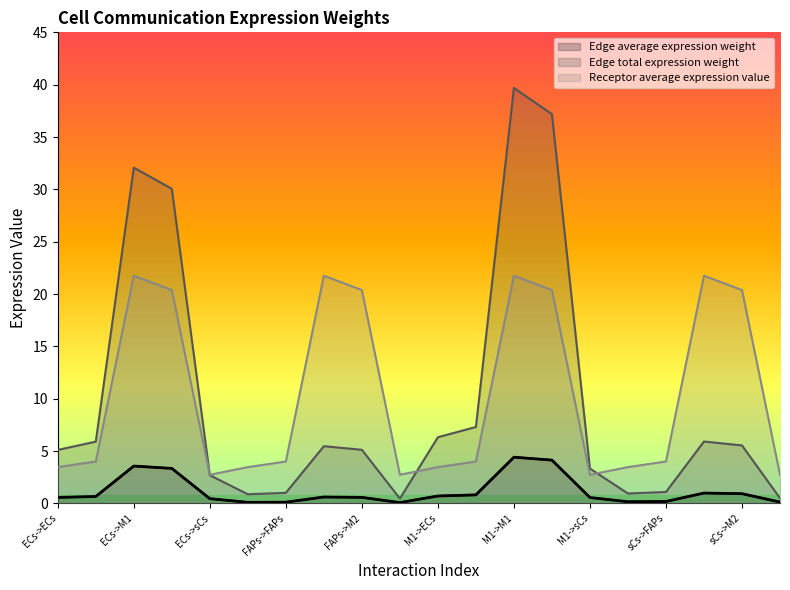

What is the difference between the maximum and second lowest values in the Receptor average expression value series?

19.0